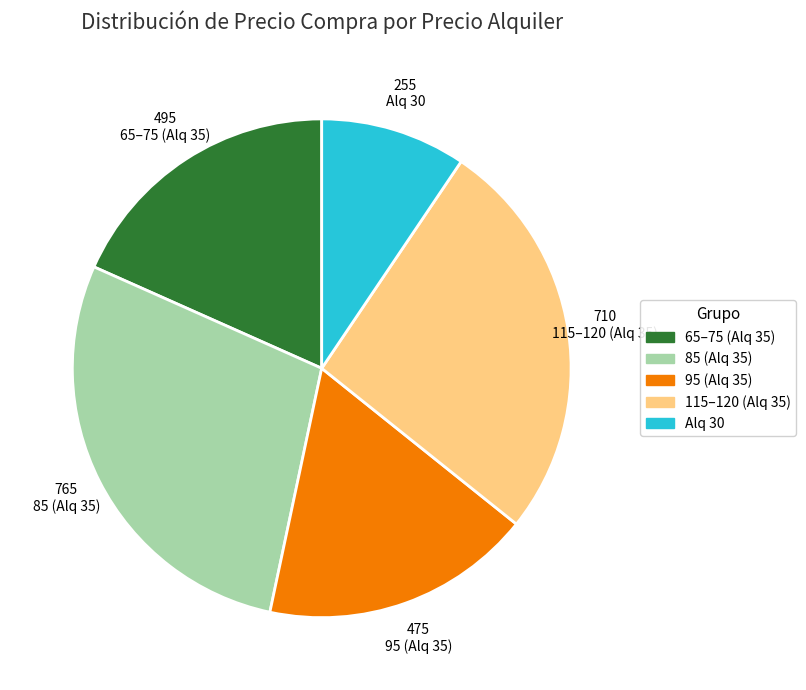

Is there any slice that represents more than half of the pie?

No